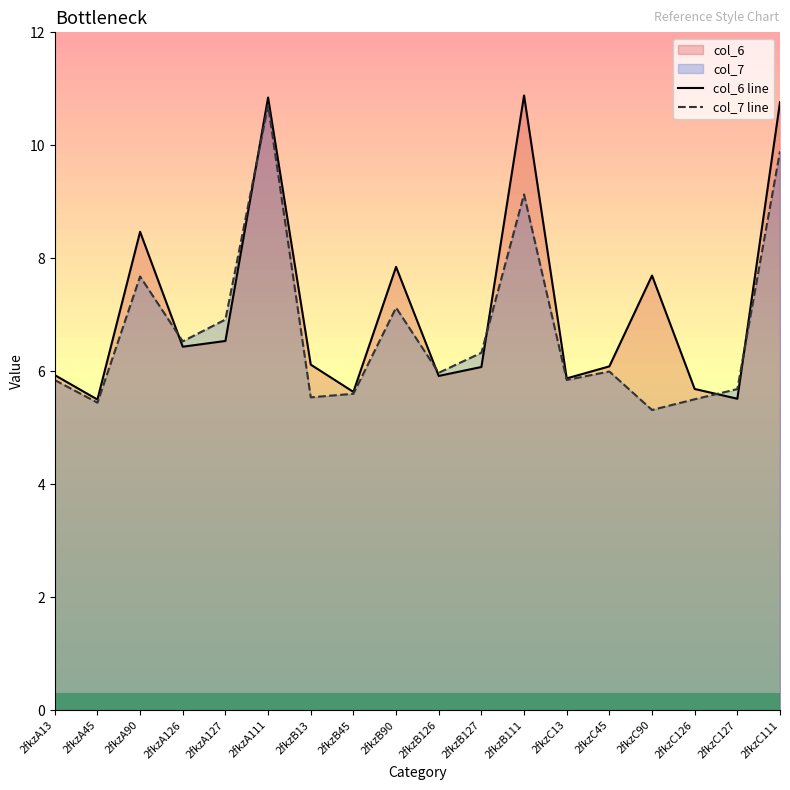

Reading left to right, what are all the values shown in this chart?

col_6 line: 2fkzA13=5.9	2fkzA45=5.5	2fkzA90=8.5	2fkzA126=6.4	2fkzA127=6.5	2fkzA111=10.8	2fkzB13=6.1	2fkzB45=5.6	2fkzB90=7.8	2fkzB126=5.9	2fkzB127=6.1	2fkzB111=10.9	2fkzC13=5.9	2fkzC45=6.1	2fkzC90=7.7	2fkzC126=5.7	2fkzC127=5.5	2fkzC111=10.8
col_7 line: 2fkzA13=5.8	2fkzA45=5.4	2fkzA90=7.7	2fkzA126=6.5	2fkzA127=6.9	2fkzA111=10.7	2fkzB13=5.5	2fkzB45=5.6	2fkzB90=7.1	2fkzB126=6.0	2fkzB127=6.3	2fkzB111=9.1	2fkzC13=5.8	2fkzC45=6.0	2fkzC90=5.3	2fkzC126=5.5	2fkzC127=5.7	2fkzC111=9.9